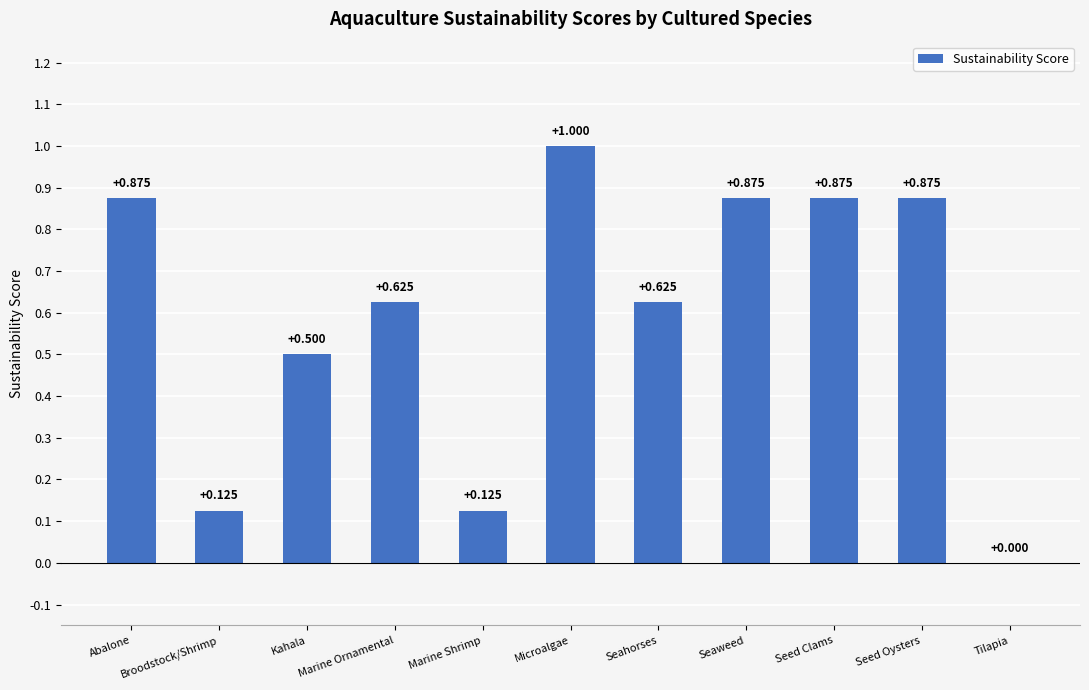

Which label corresponds to the largest value in the chart?

Microalgae